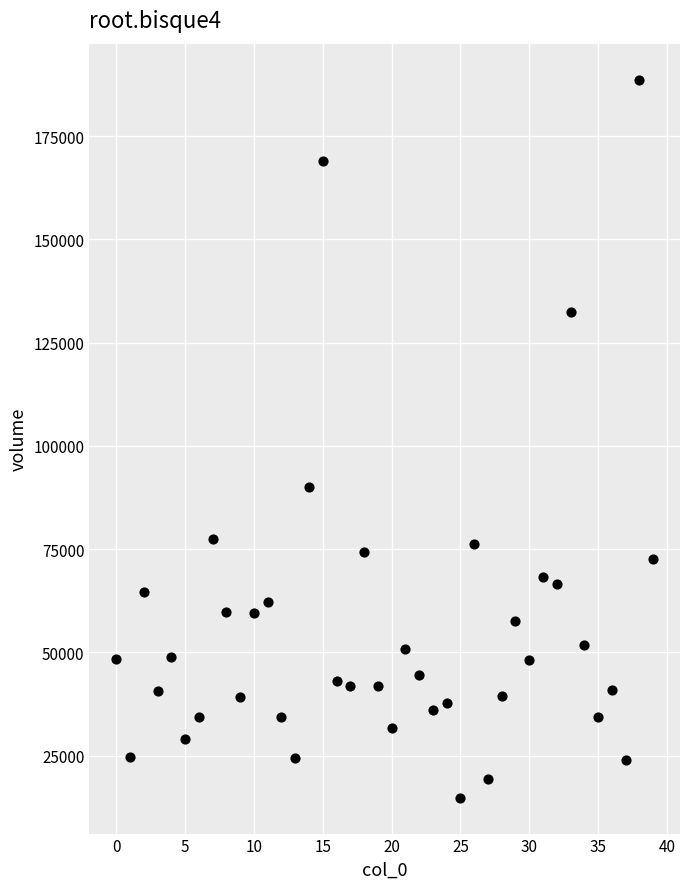

What Y value in the scatter plot is closest to 101748?

89989.2